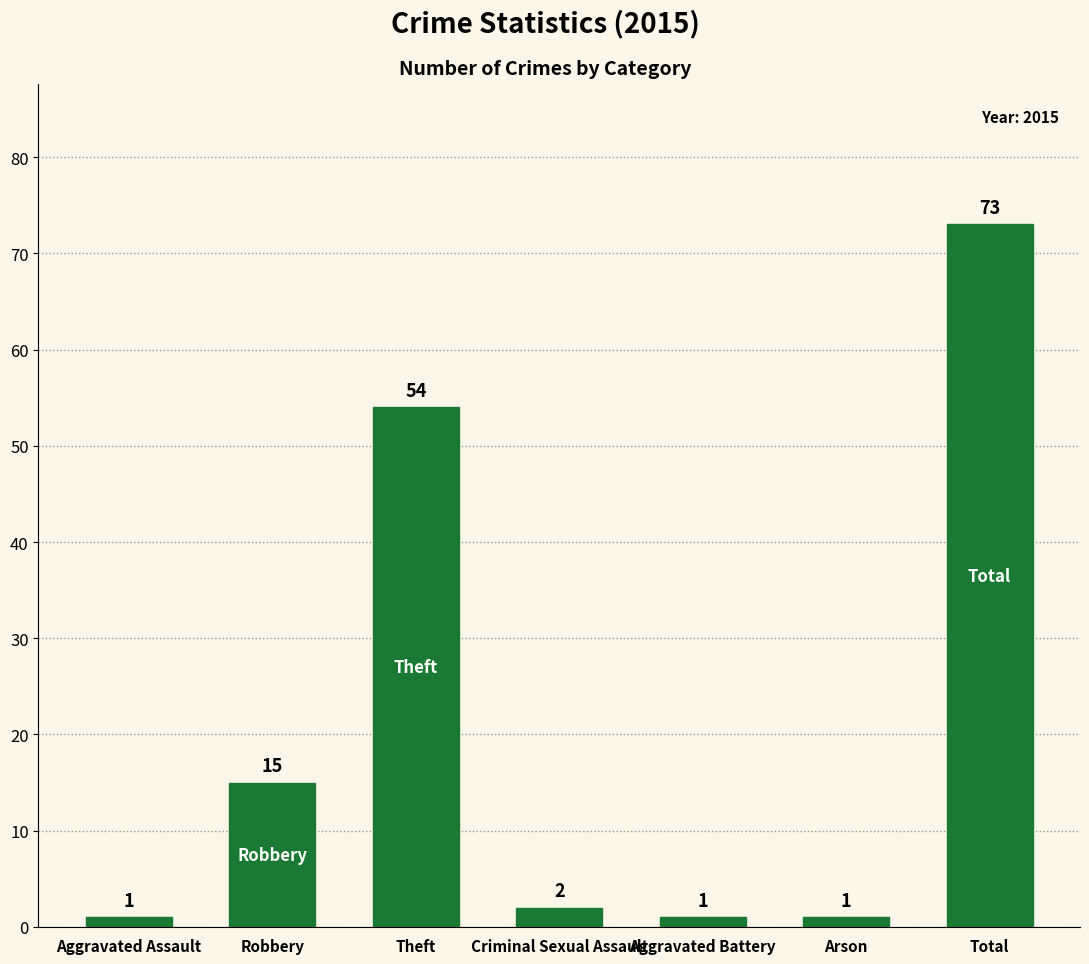

What is the difference between the maximum and minimum values?

72